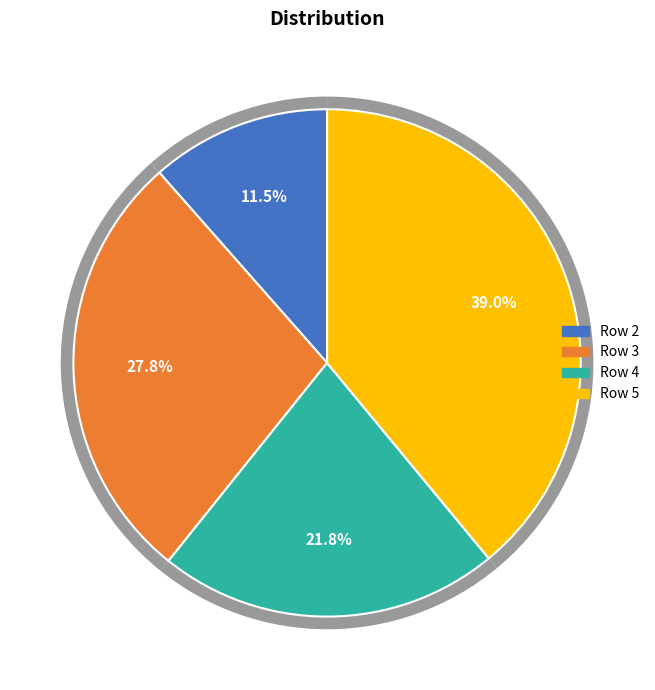

To the nearest percent, what portion does Row 4 represent?

22%